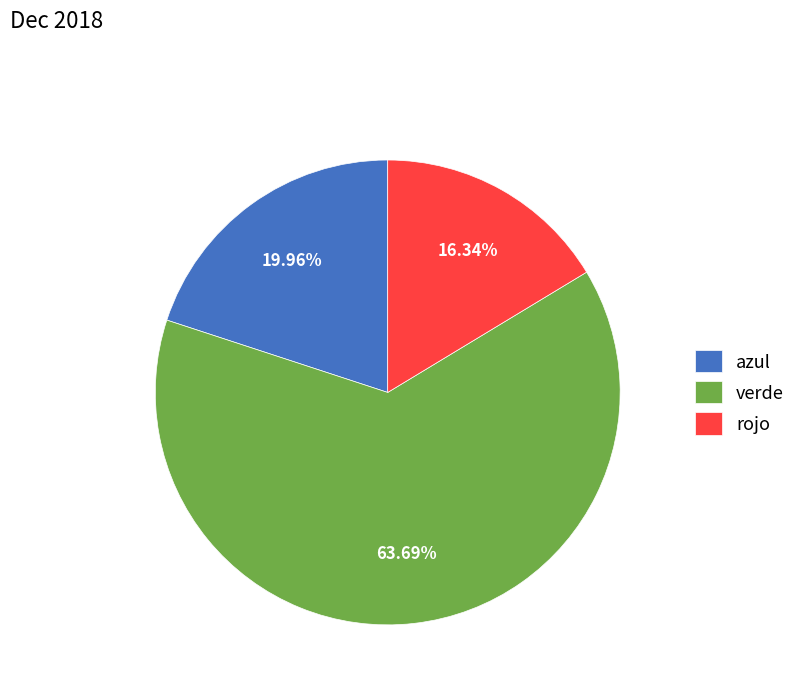

What percentage is the azul slice, to the nearest percent?

20%